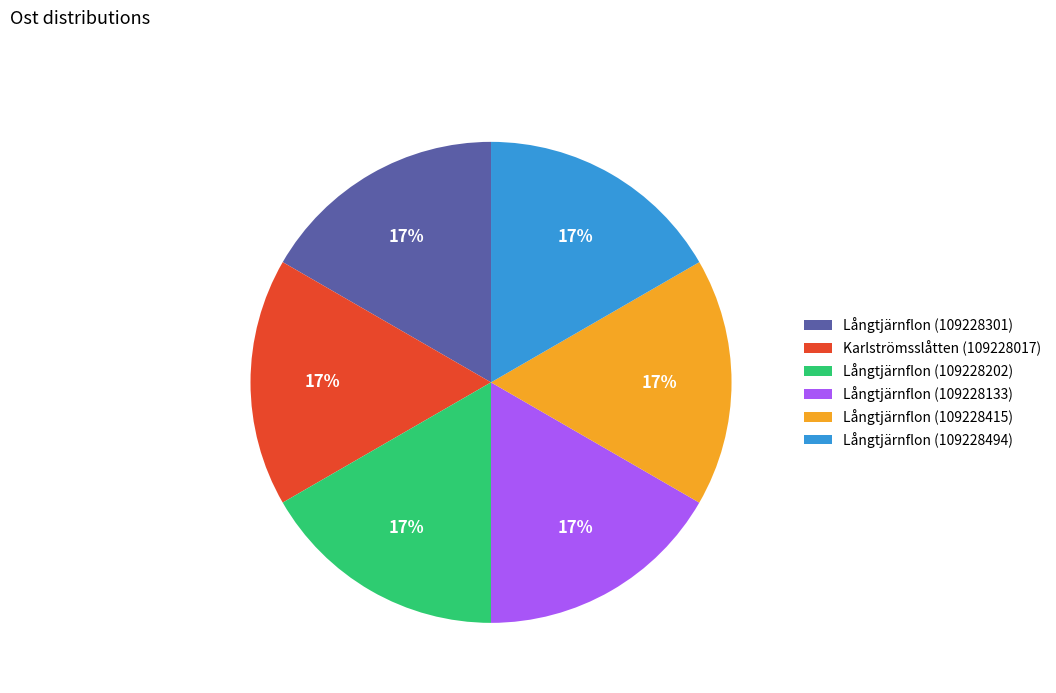

What percentage is the Långtjärnflon (109228202) slice, to the nearest percent?

17%